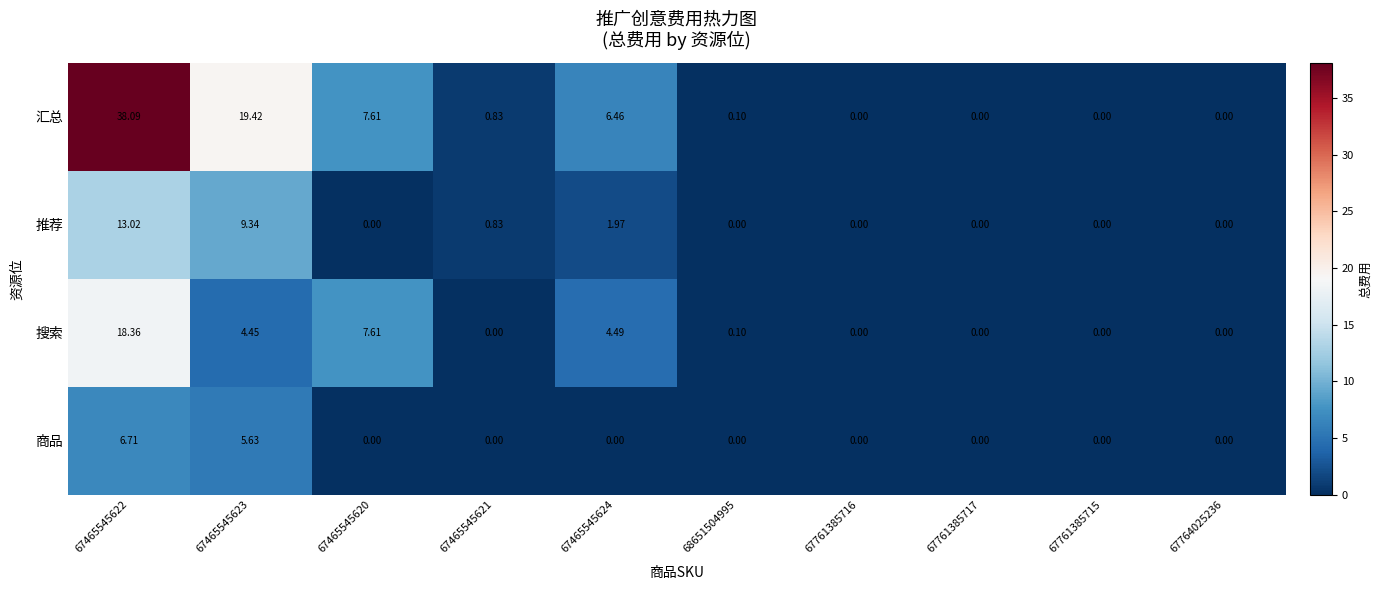

Rank the series at 67465545623 from lowest to highest value.

搜索, 商品, 推荐, 汇总